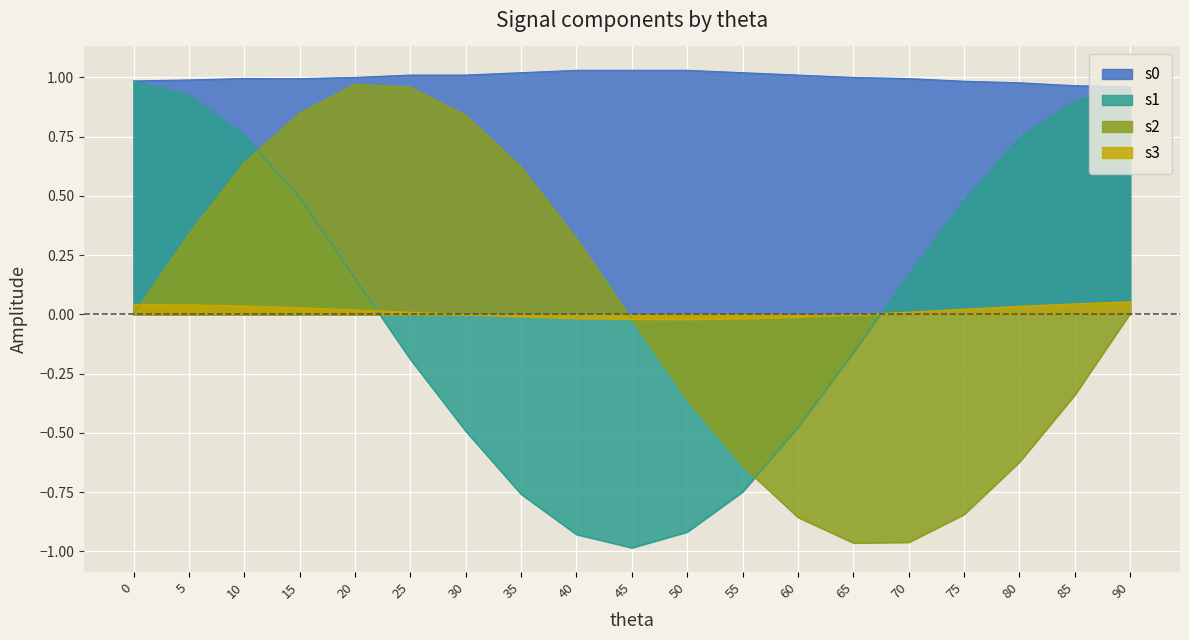

Which series ends up on top after the final intersection of s3 and s1?

s1